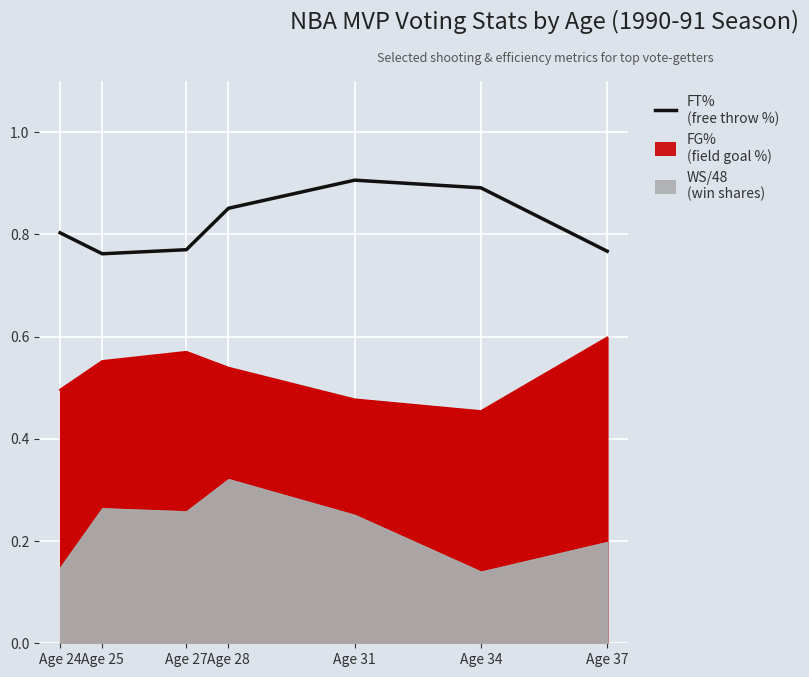

At which label is the value closest to 0?

Age 25